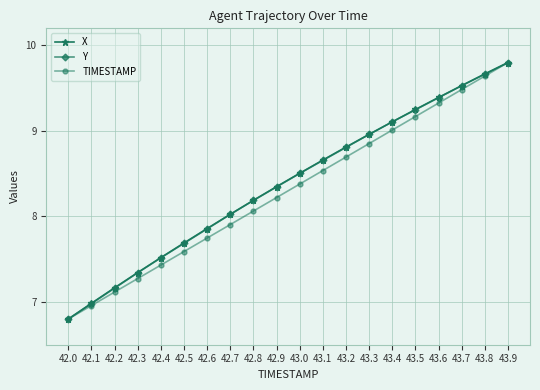

Which series changed the most between 43.3 and 43.9?

TIMESTAMP